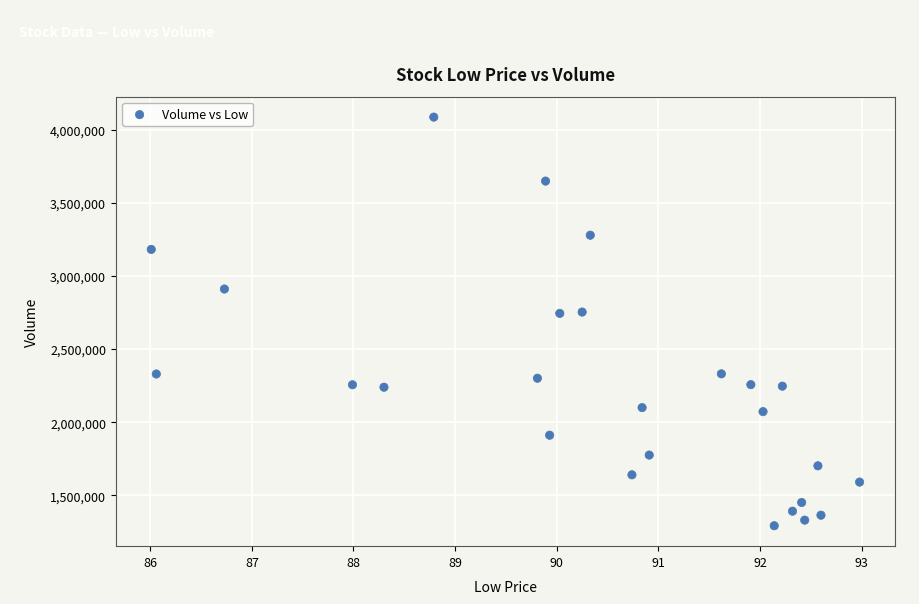

What is the range of Y values (max minus min)?

2794700